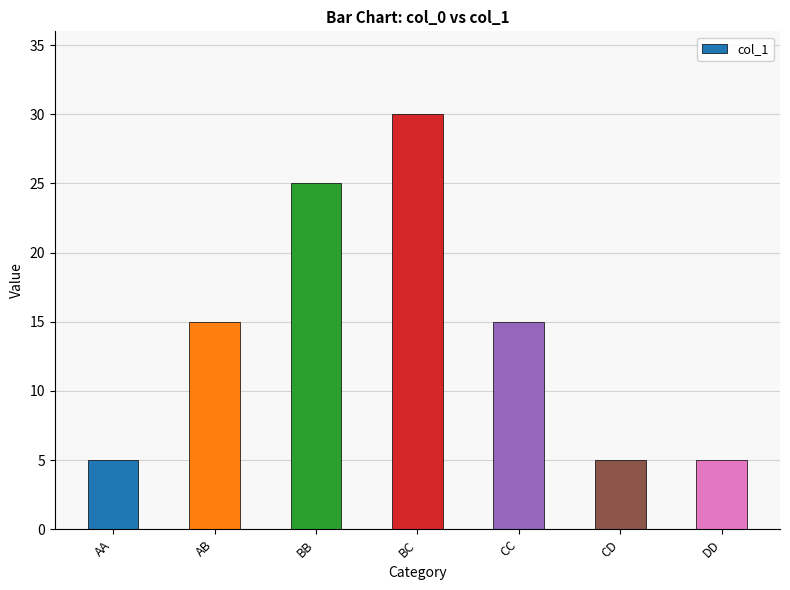

What position from the left is AA?

1